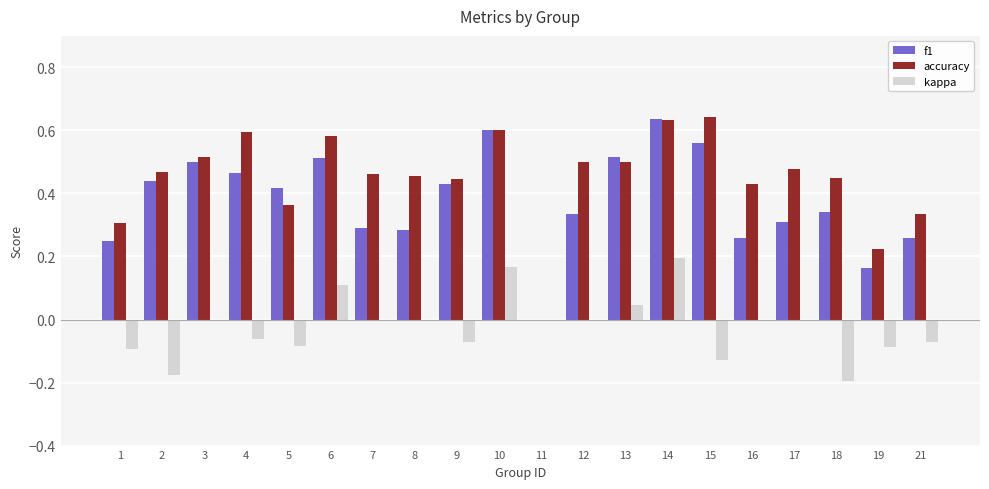

Which series has the largest total across all categories?

accuracy